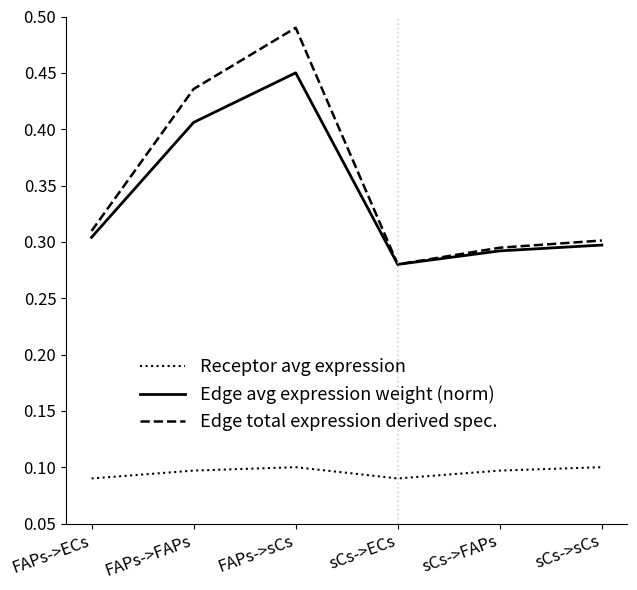

Which label corresponds to the largest value in the chart?

FAPs->sCs